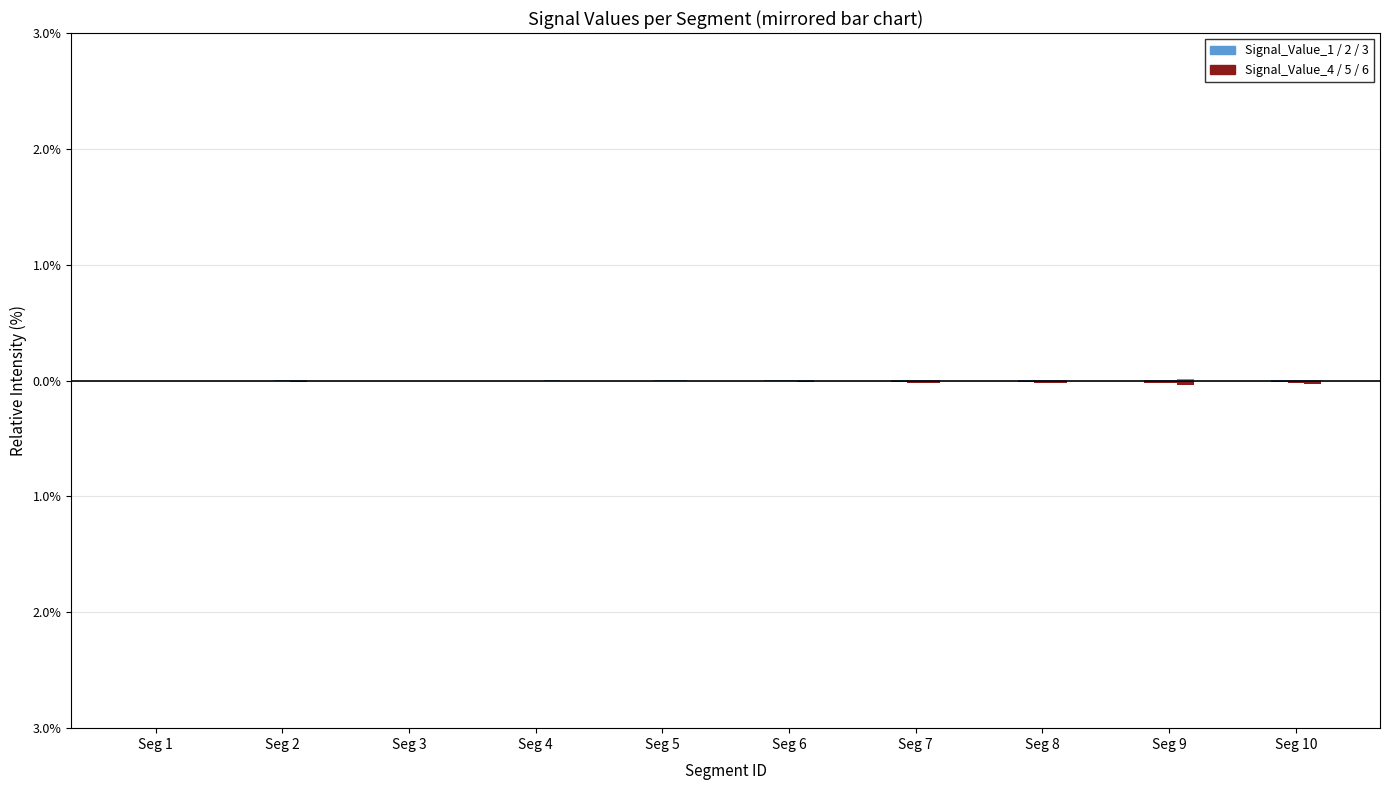

List the labels in order of Signal_Value_4 value, largest first.

Seg 3, Seg 4, Seg 1, Seg 5, Seg 6, Seg 2, Seg 10, Seg 8, Seg 7, Seg 9